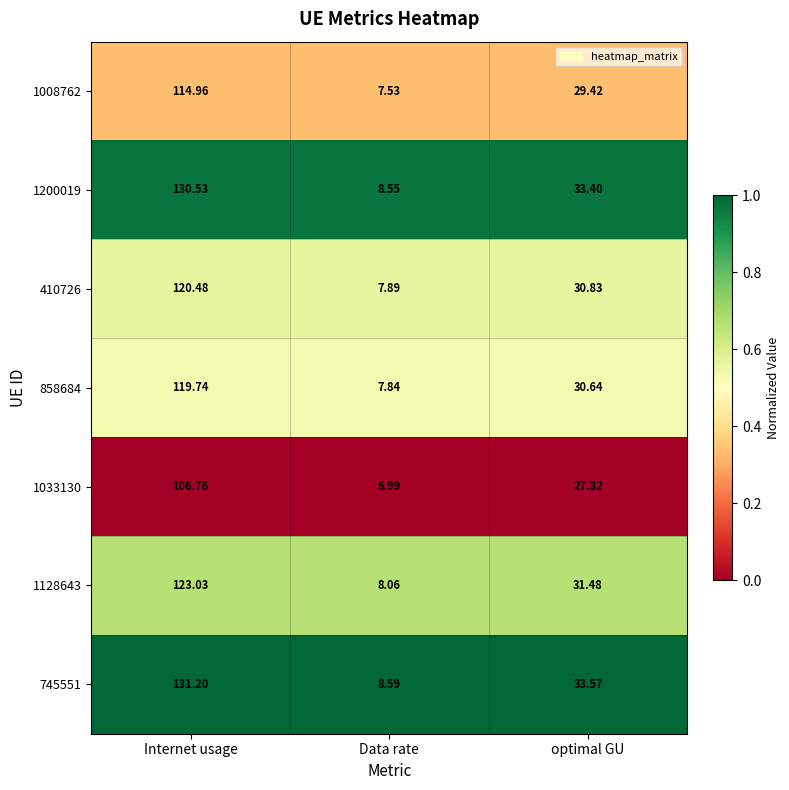

At which label does 1008762 reach its peak?

Internet usage